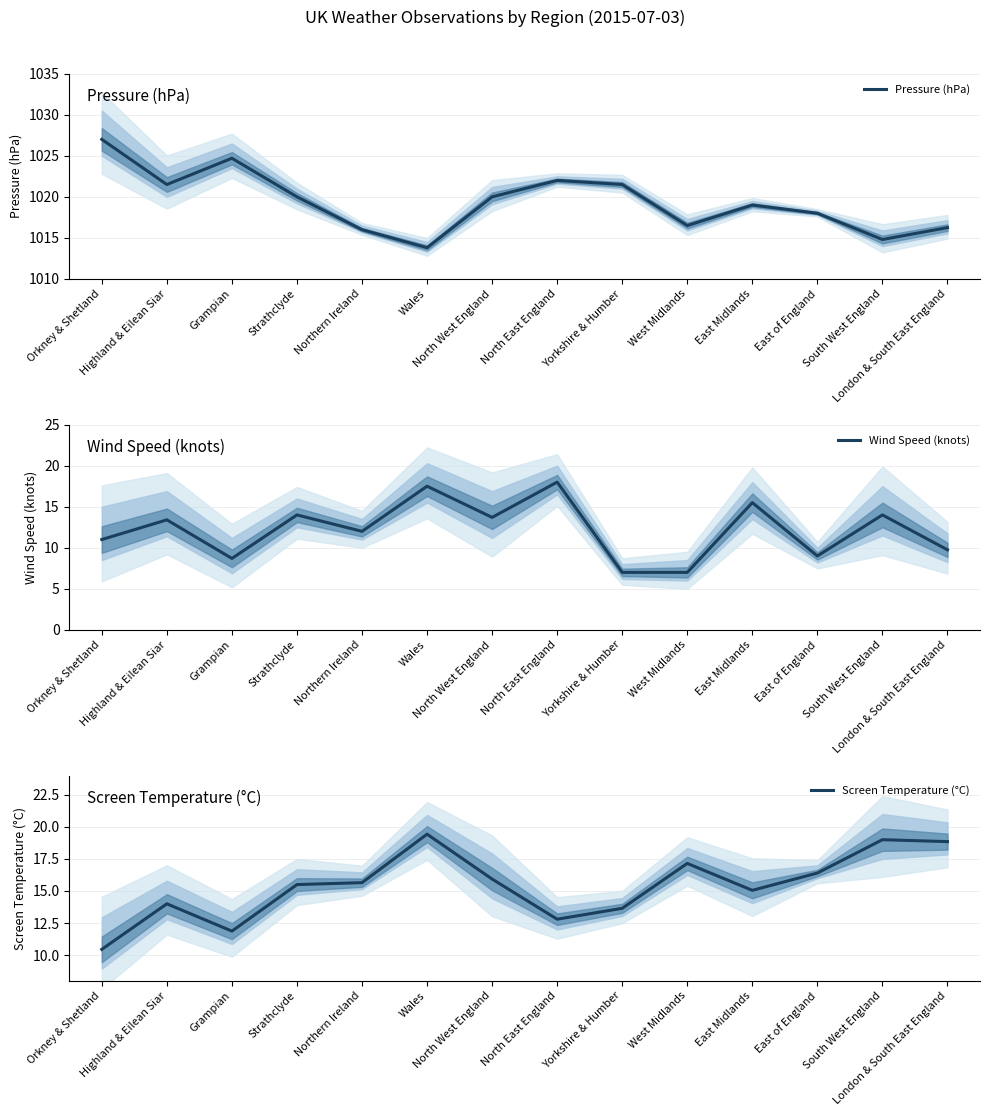

Is it true that Pressure (hPa) equals 1024.7 at Grampian?

True